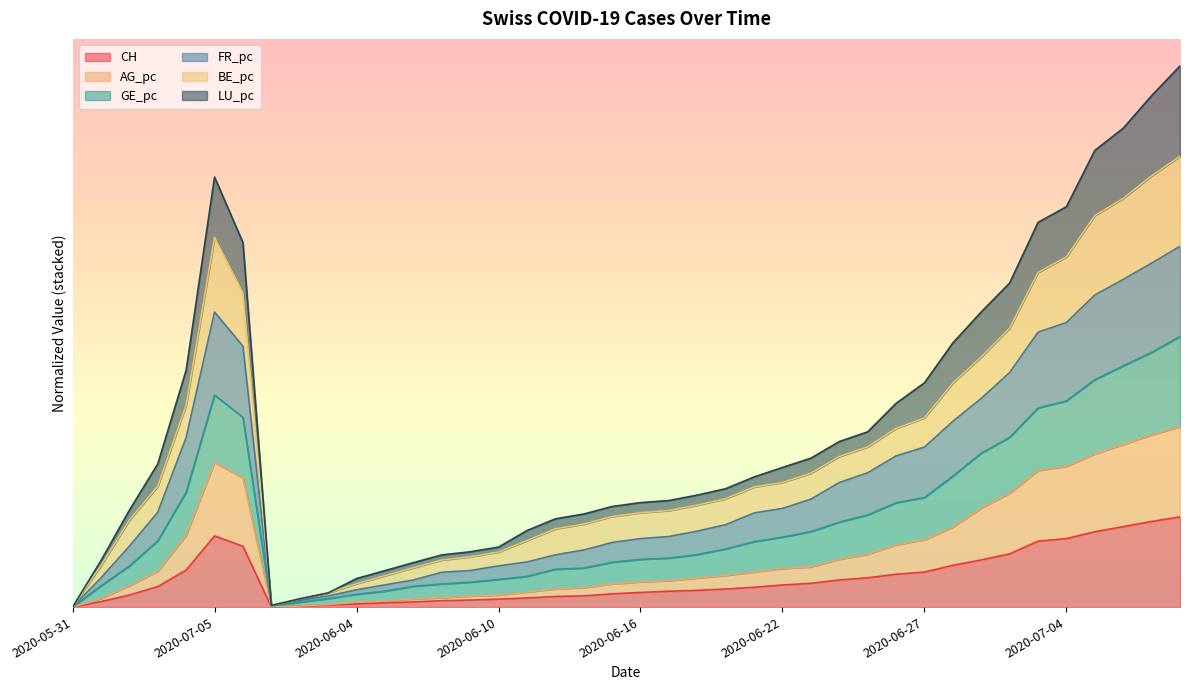

The value of CH at 2020-06-30 is 0.9. True or false?

False